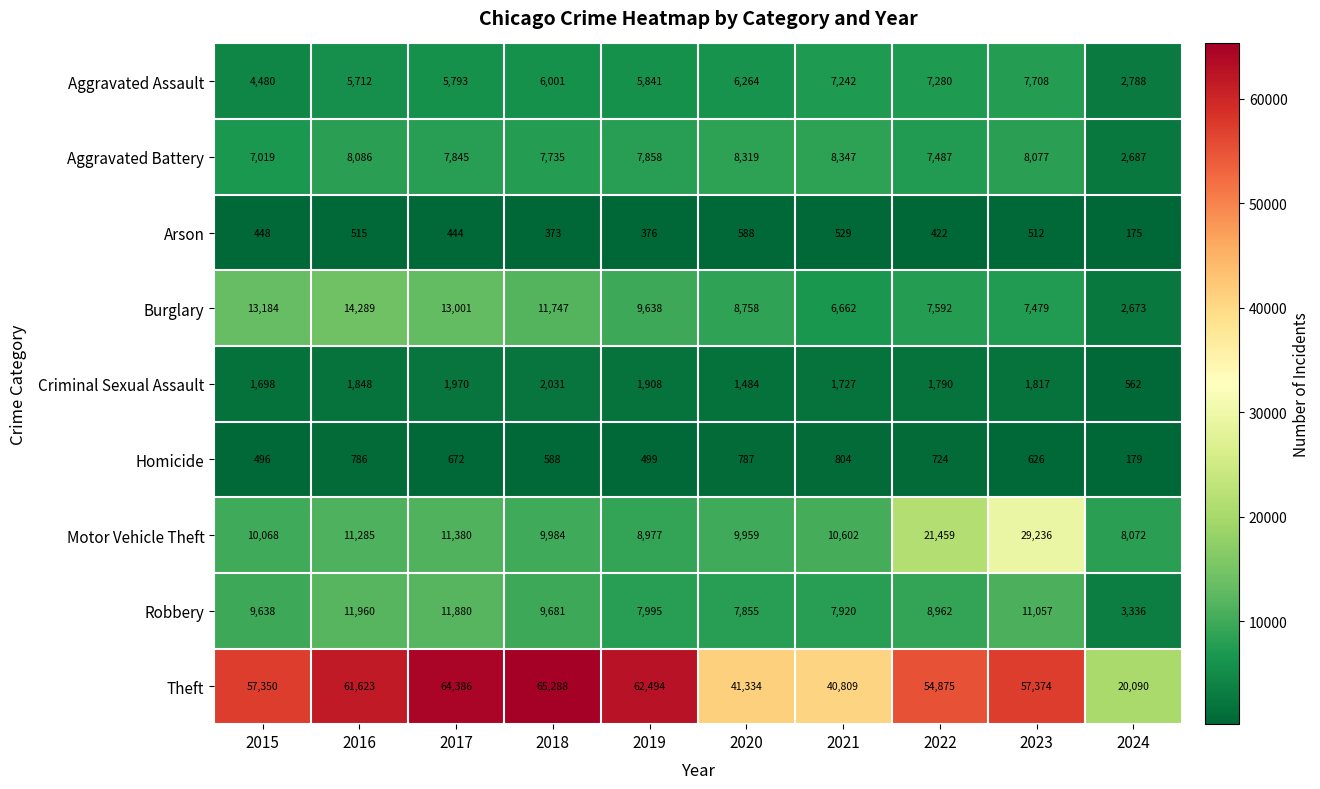

What is the spread (max minus min) of values at 2015?

56902